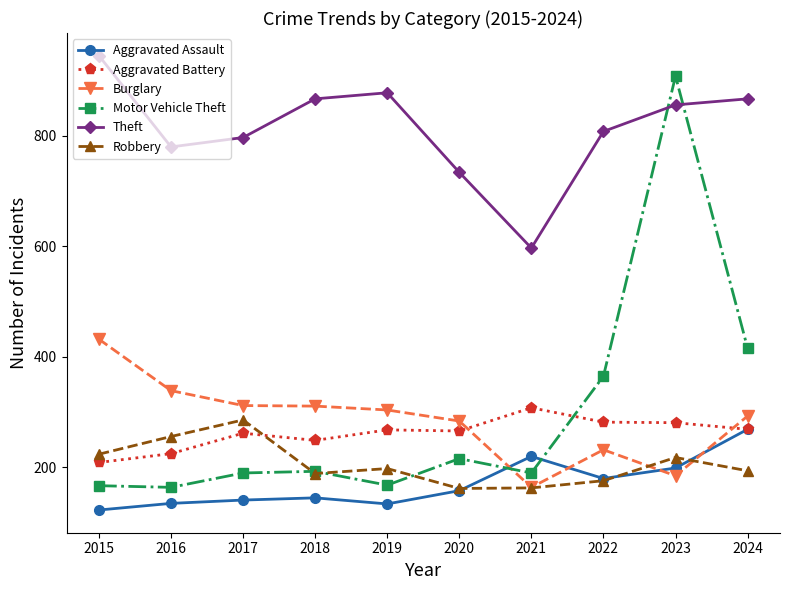

What is the difference between the highest and lowest values at 2017?

656